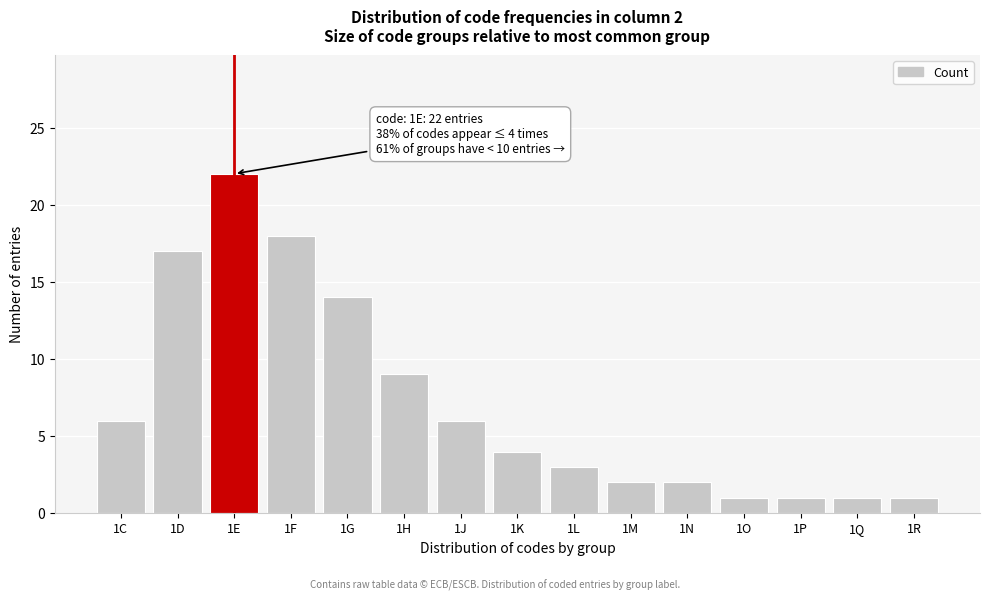

Reading left to right, transcribe all the data shown in this chart.

6	17	22	18	14	9	6	4	3	2	2	1	1	1	1